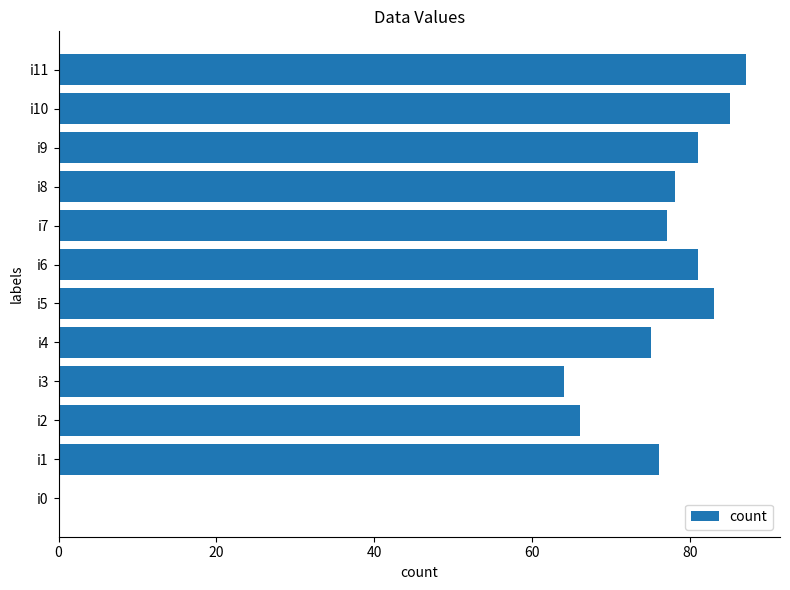

The value at i4 is 75. True or false?

True